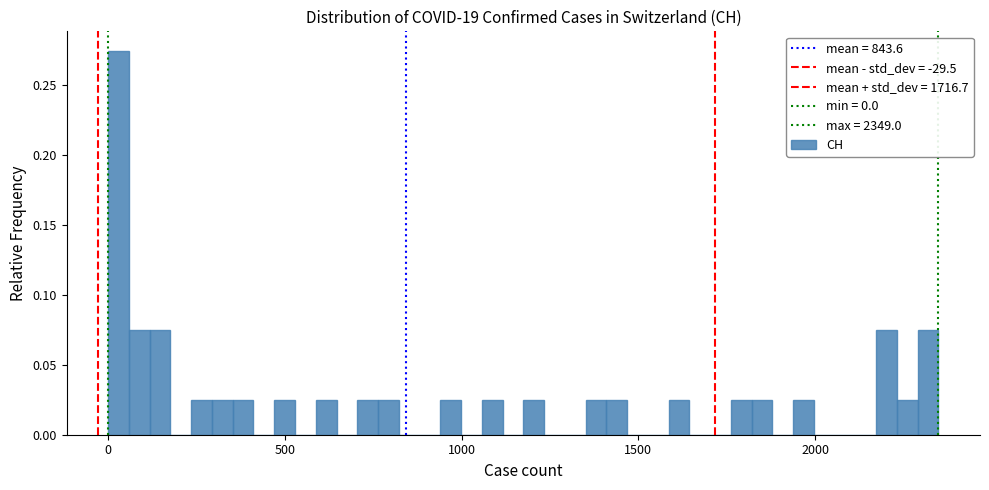

Around what value on the x-axis is the tallest bar? Give the approximate position of its centre, as read against the axis.

50